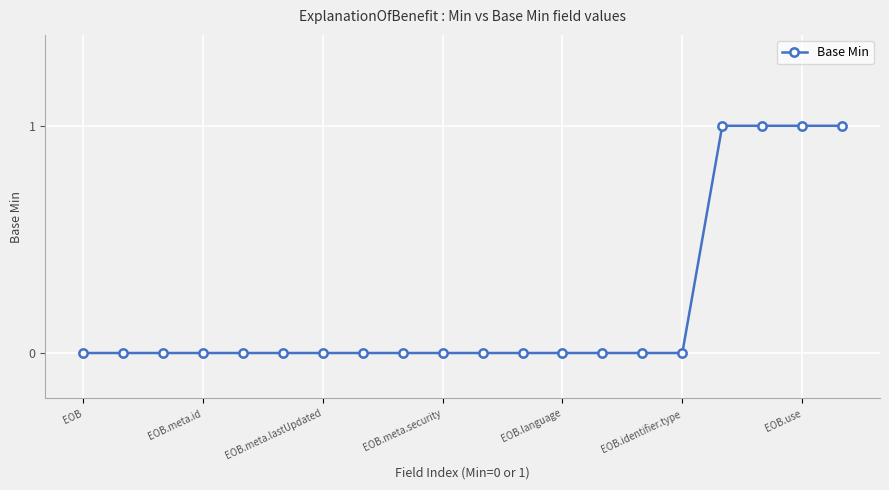

Reading left to right, transcribe all the data shown in this chart.

0	0	0	0	0	0	0	0	0	0	0	0	0	0	0	0	1	1	1	1